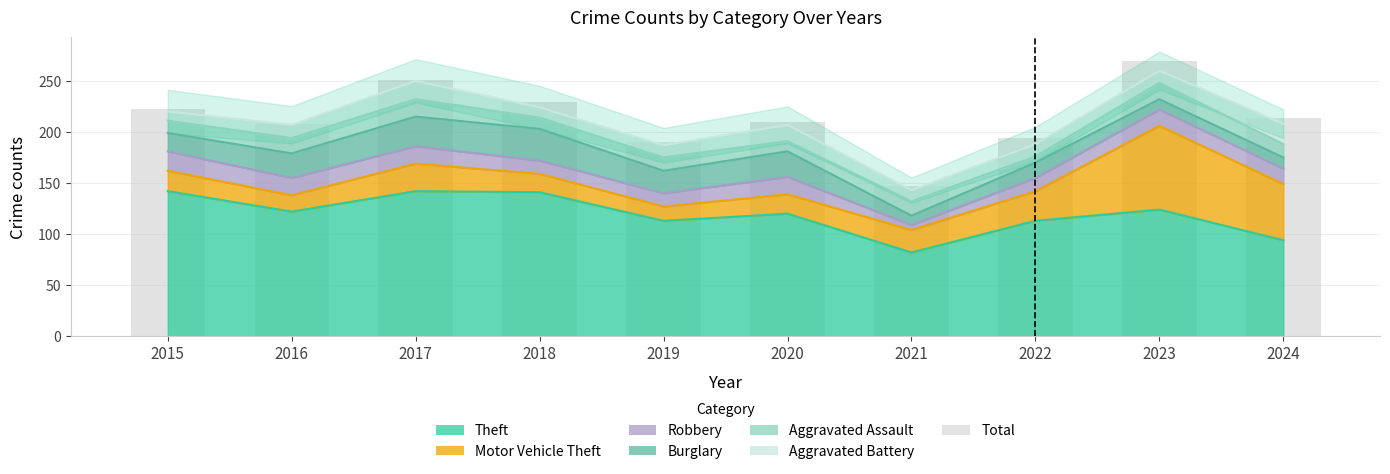

What is the sum of all values?

2134